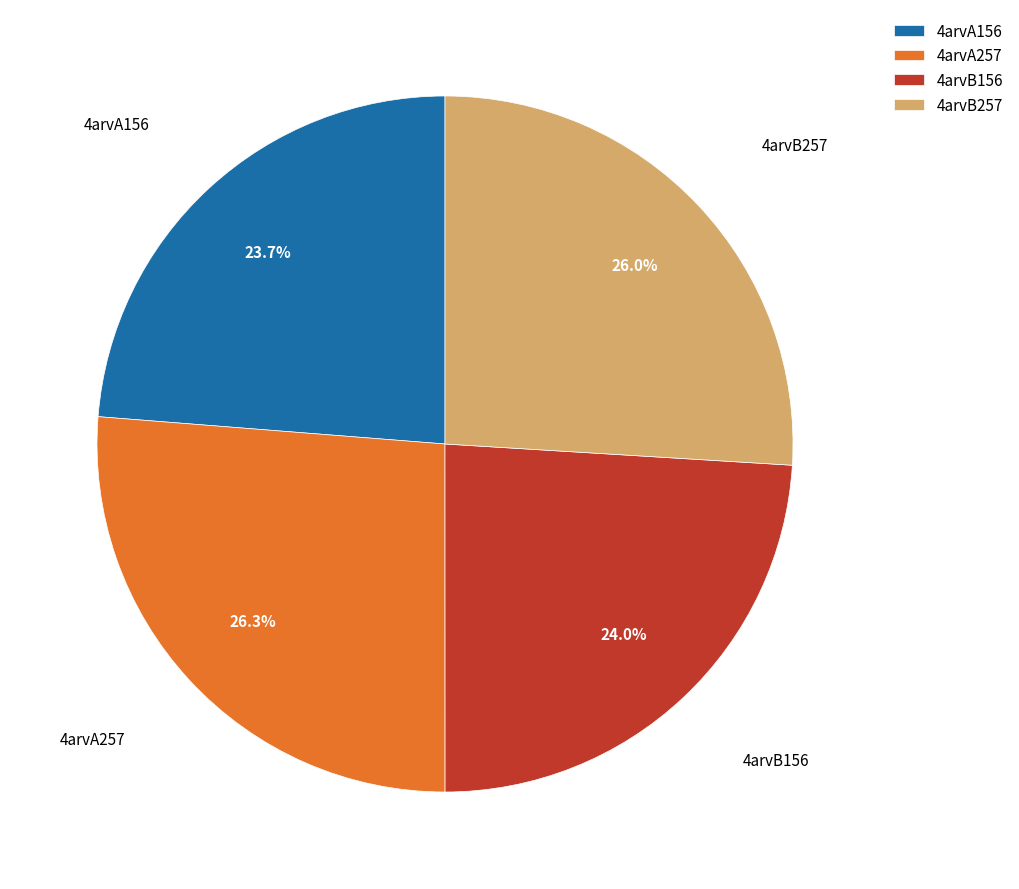

How many slices are in this pie chart?

4